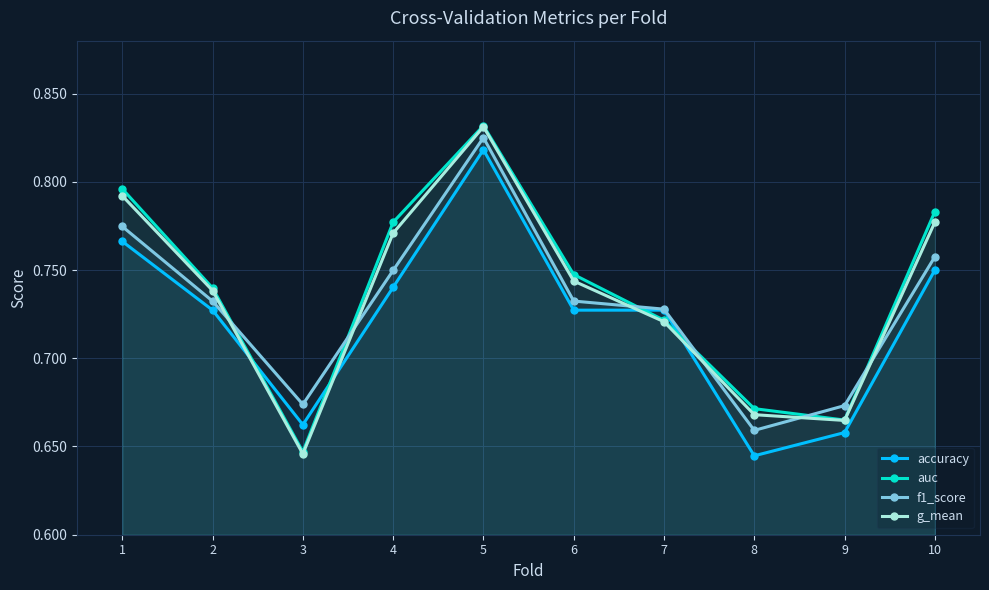

Does the chart display data point markers on the line(s)?

Yes